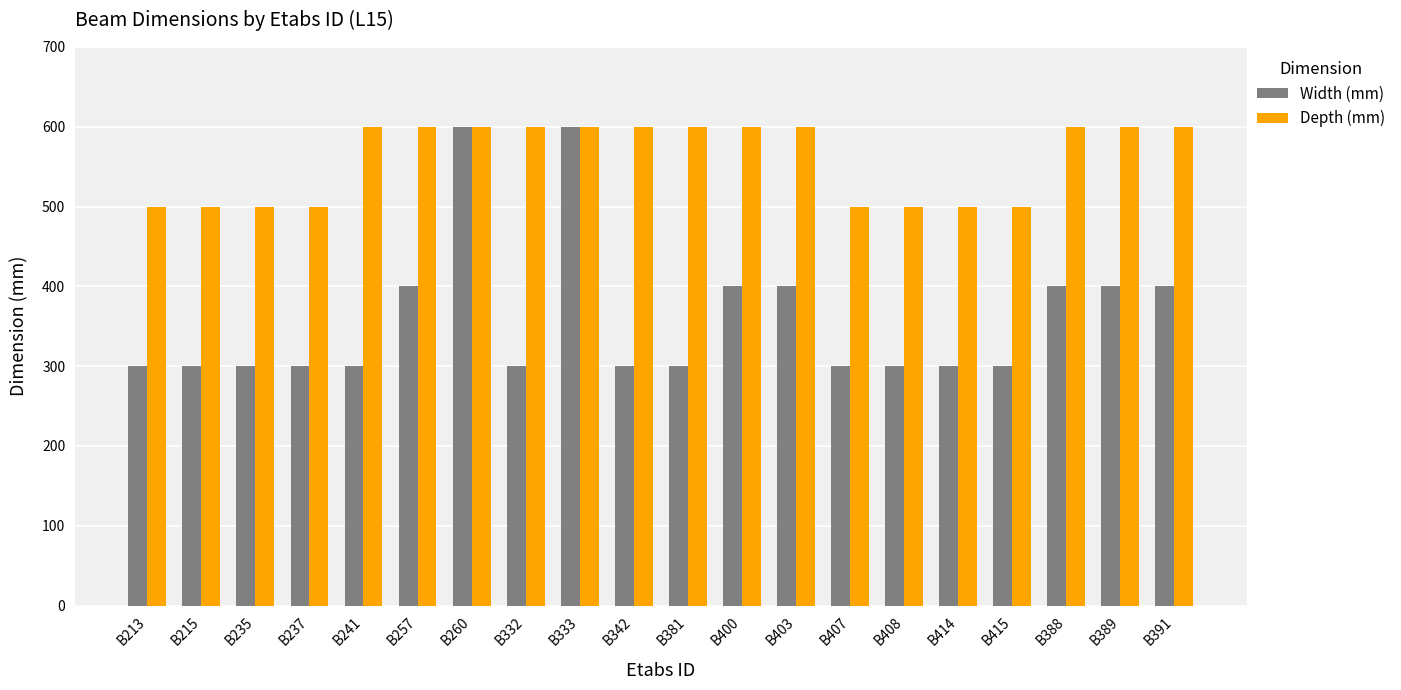

What is the label of the 11th bar from the right?

B342